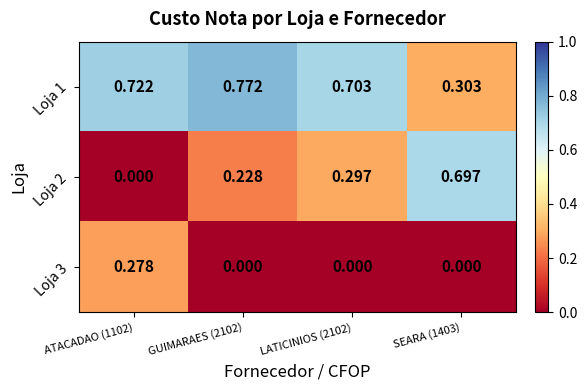

List the series in order of their overall mean, lowest first.

Loja 3, Loja 2, Loja 1